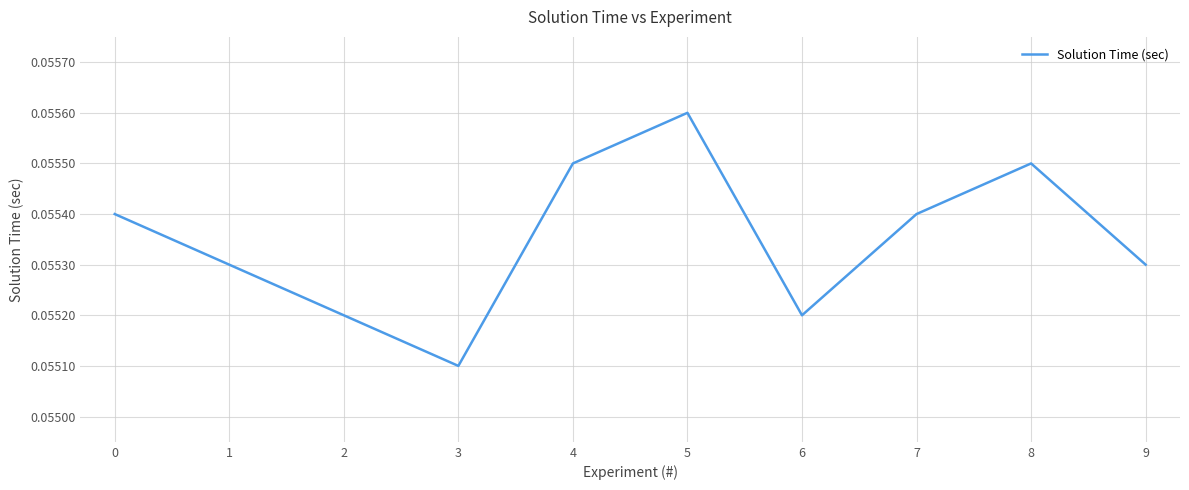

How many lines are shown in the chart?

1